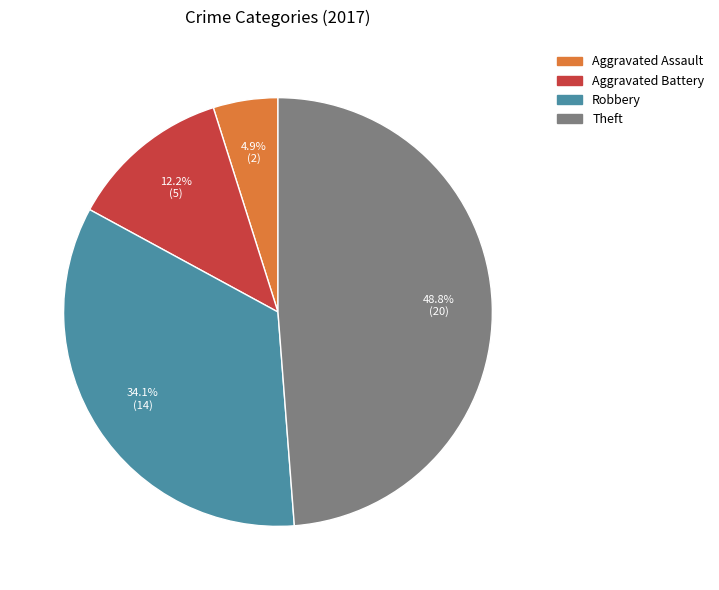

Is it true that Aggravated Assault is 12% of the pie?

False